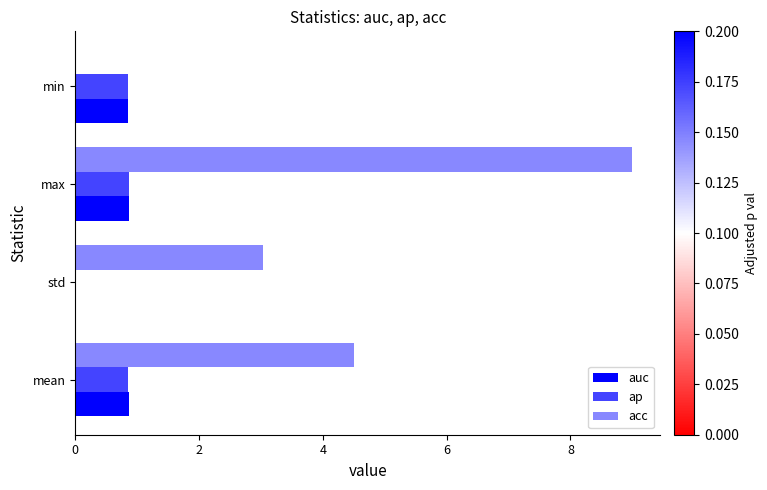

At which category is the sum across all series the highest?

max